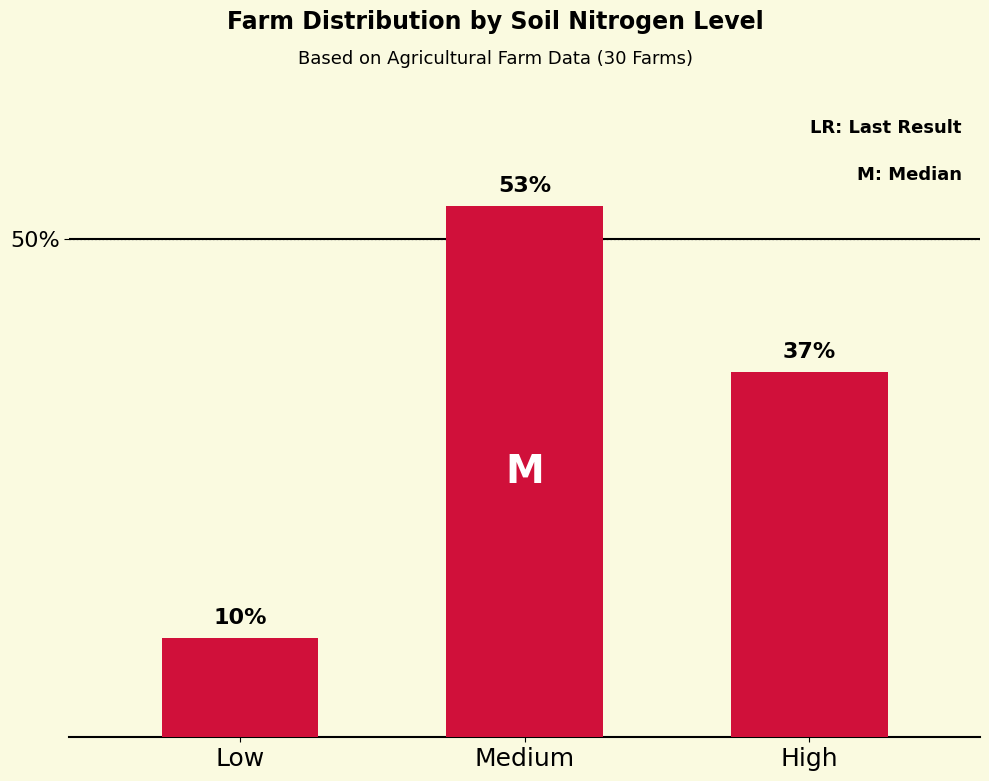

Are the bars horizontal?

No